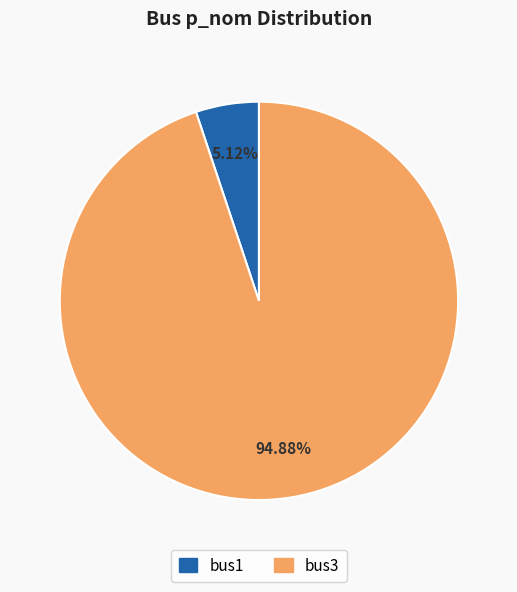

What is the total percentage of bus3 and bus1?

100.0%